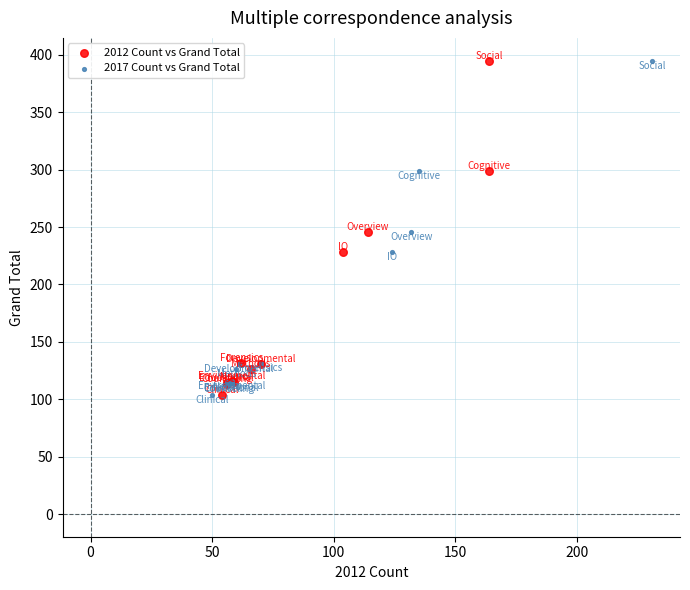

What are all the series names shown in the legend?

2012 Count vs Grand Total, 2017 Count vs Grand Total